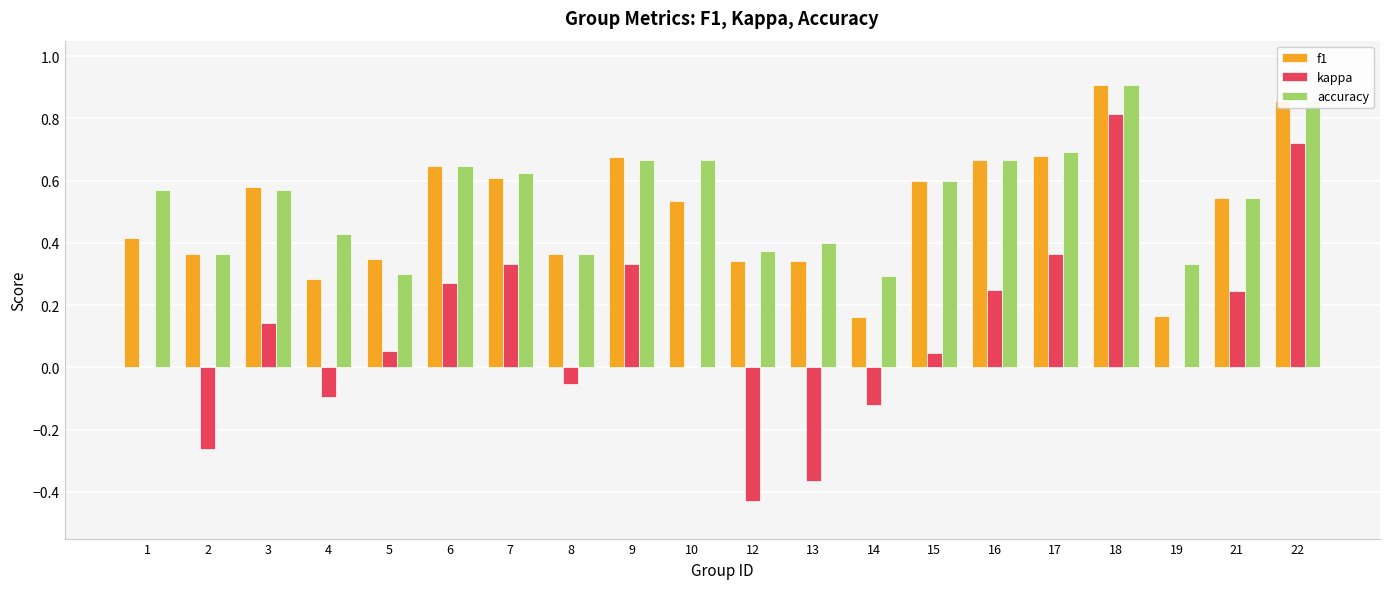

What is the sum of all f1 values?

10.1